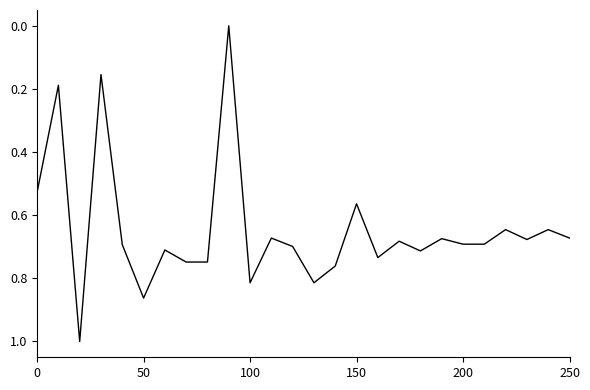

How many categories are shown in the chart?

26